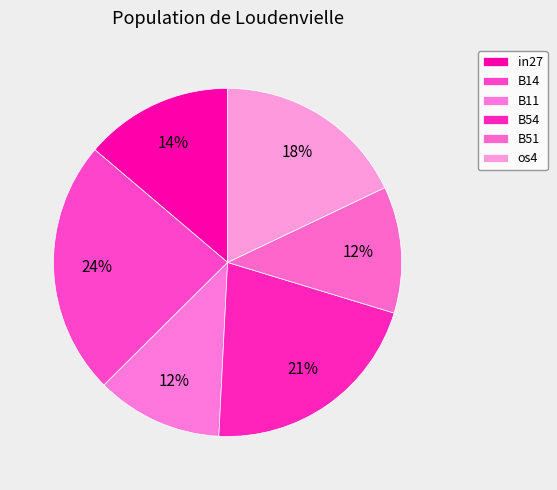

How many slices are in this pie chart?

6